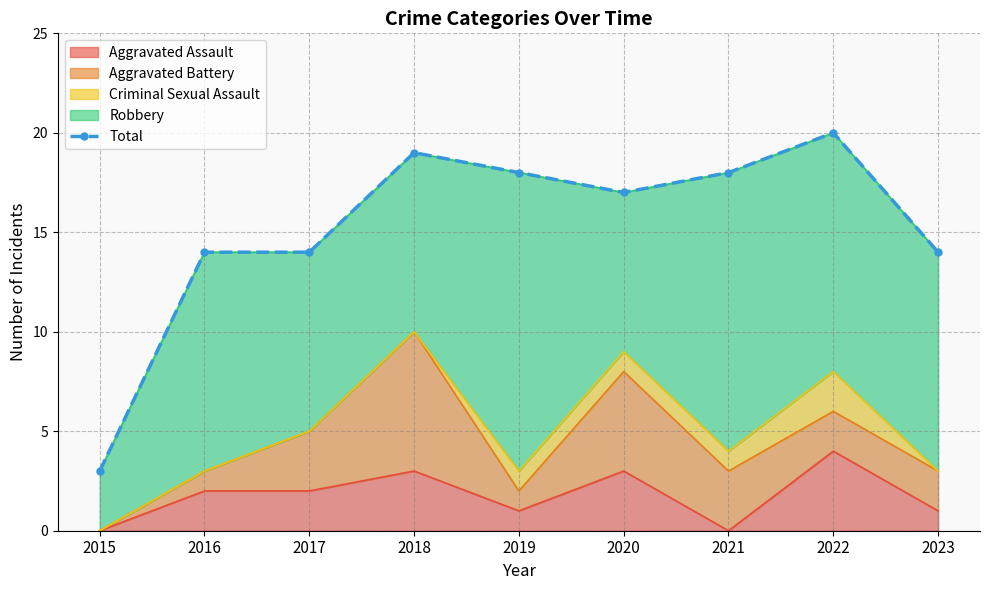

The Aggravated Assault series shows 1 at 2020. True or false?

False